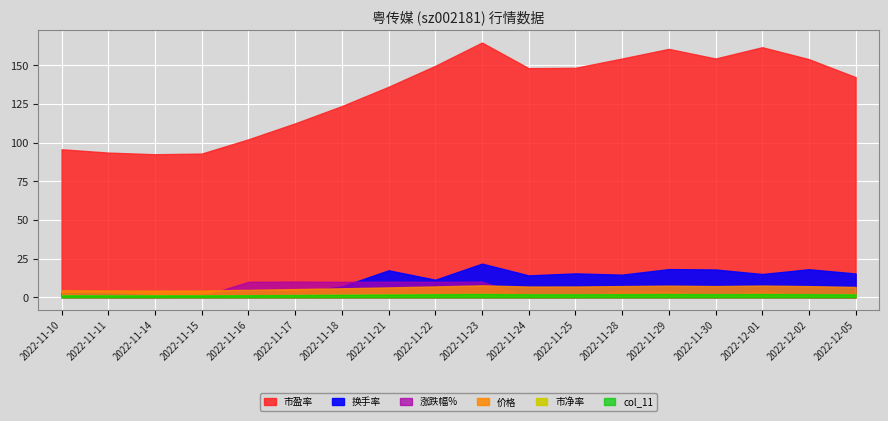

Read the col_11 value at 2022-11-14.

1.2